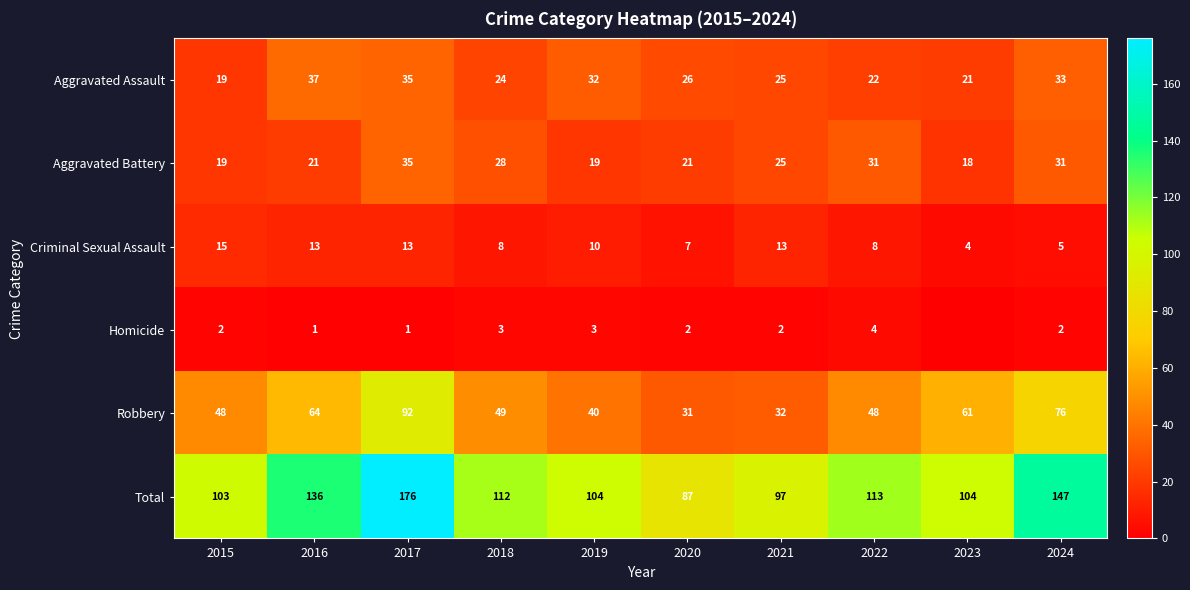

Between 2023 and 2020, which is larger?

2020